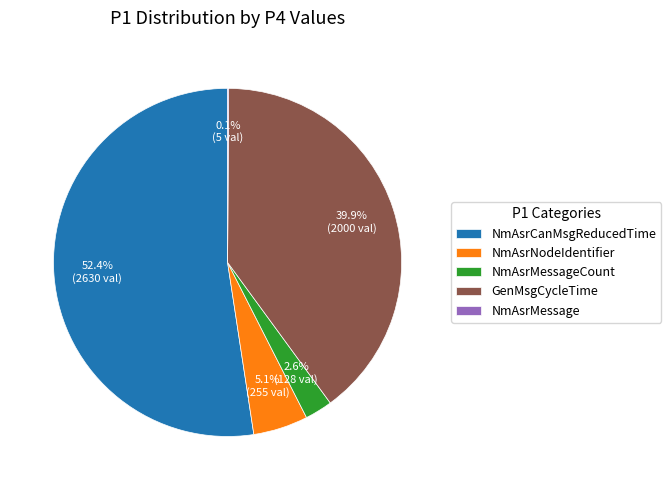

What is the largest slice in the pie chart?

NmAsrCanMsgReducedTime